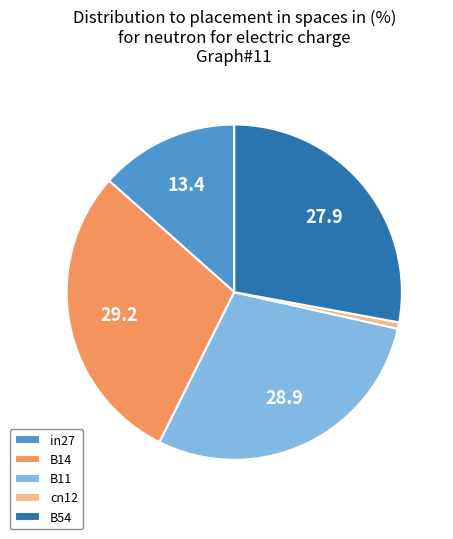

Do B14 and B54 together represent more than half of the pie?

Yes